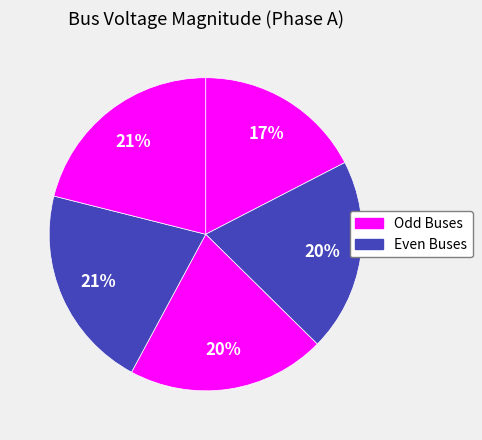

To the nearest percent, what is the average slice percentage?

20%